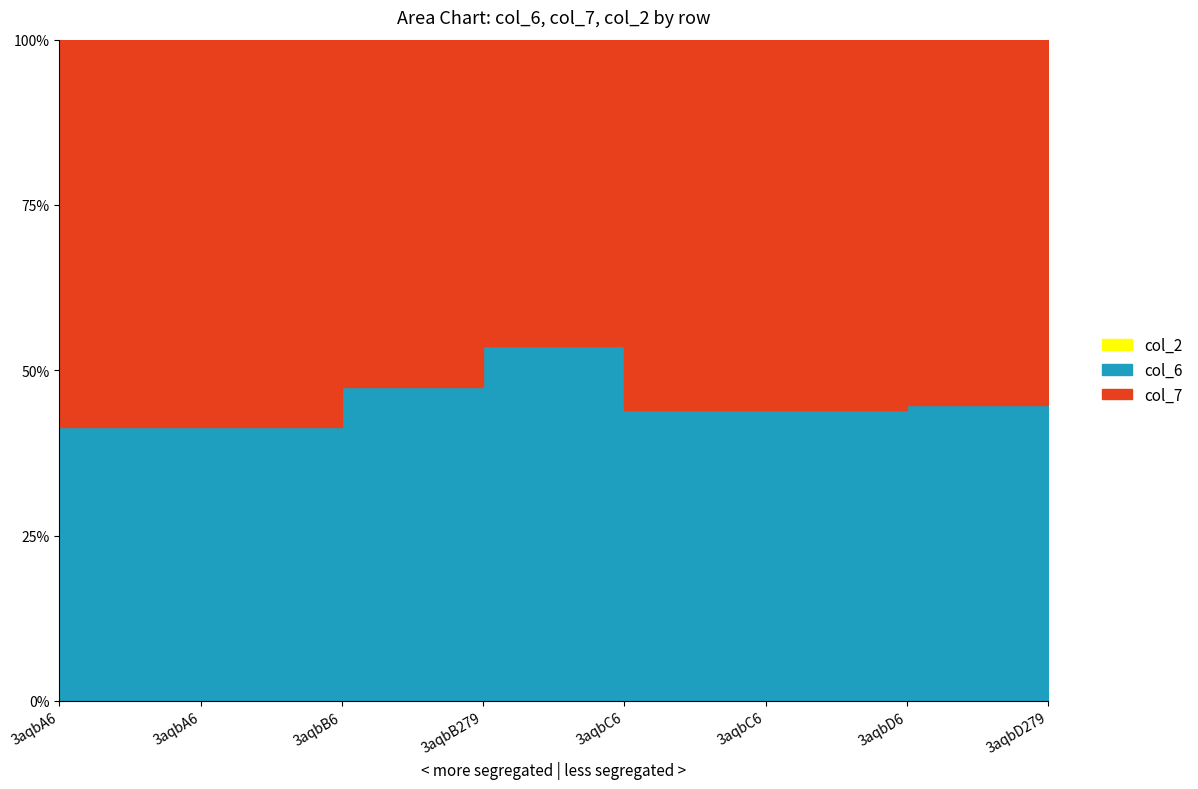

True or false: col_6 and col_3 intersect in this chart.

False